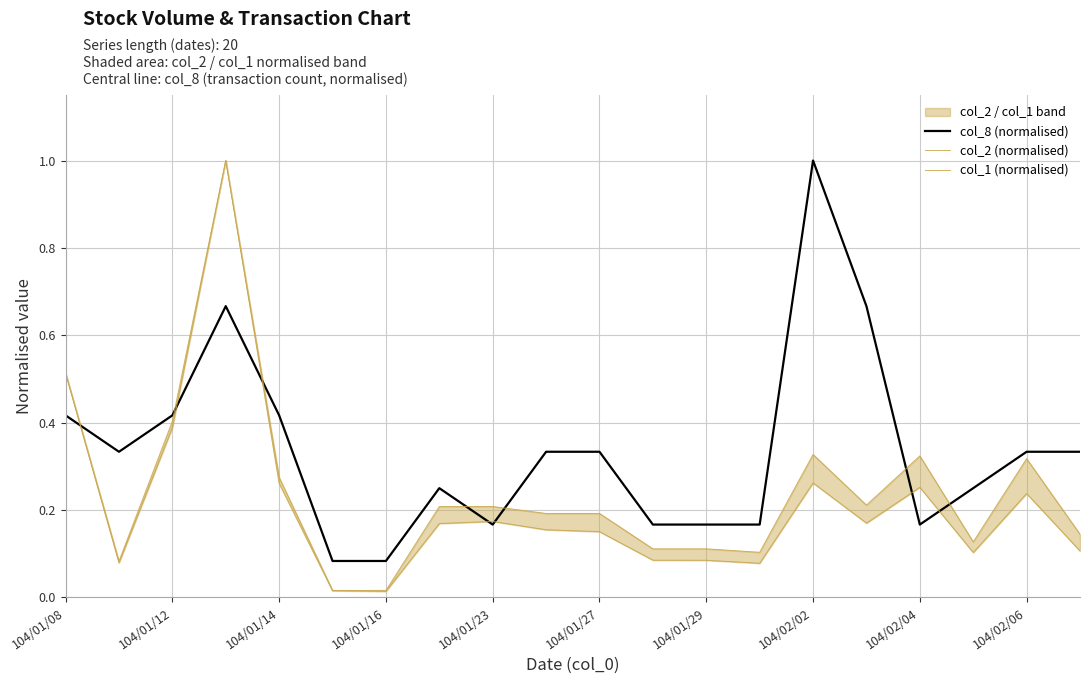

Is it true that col_8 (normalised) equals 0.1 at 104/01/29?

False